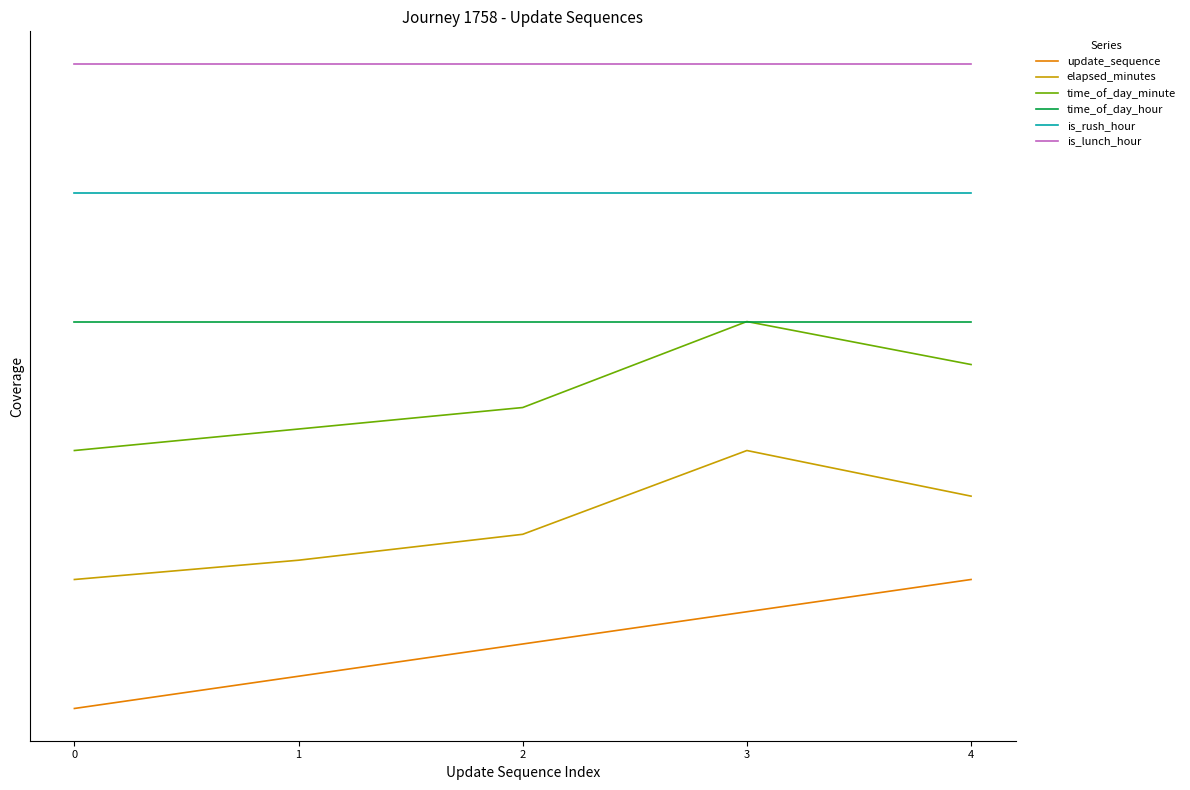

Is it true that is_rush_hour equals 4.0 at 1?

True